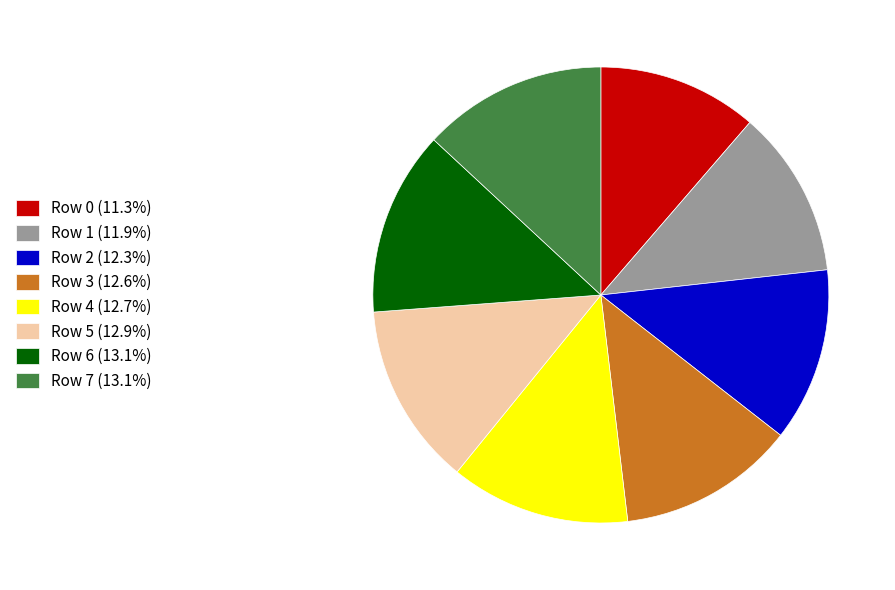

Combined, do Row 1 (11.9%) and Row 0 (11.3%) account for over 50%?

No